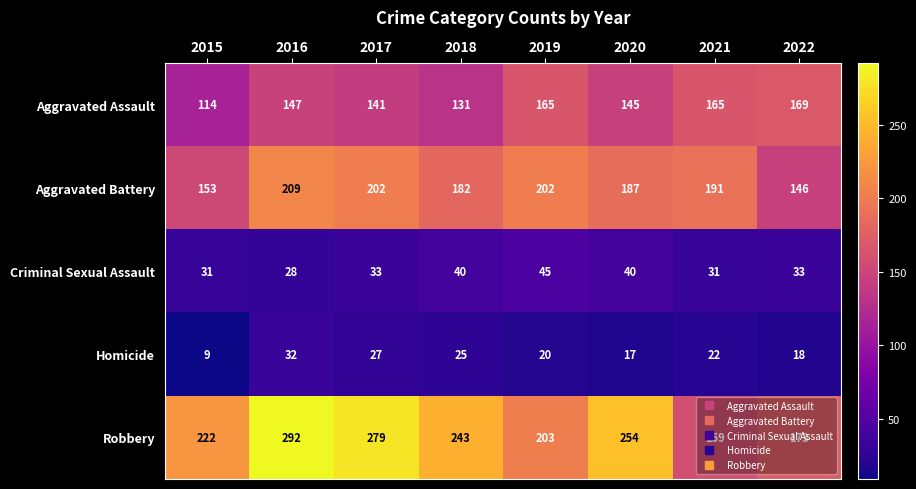

What is the sum of the Aggravated Assault values at 2021 and 2022?

334